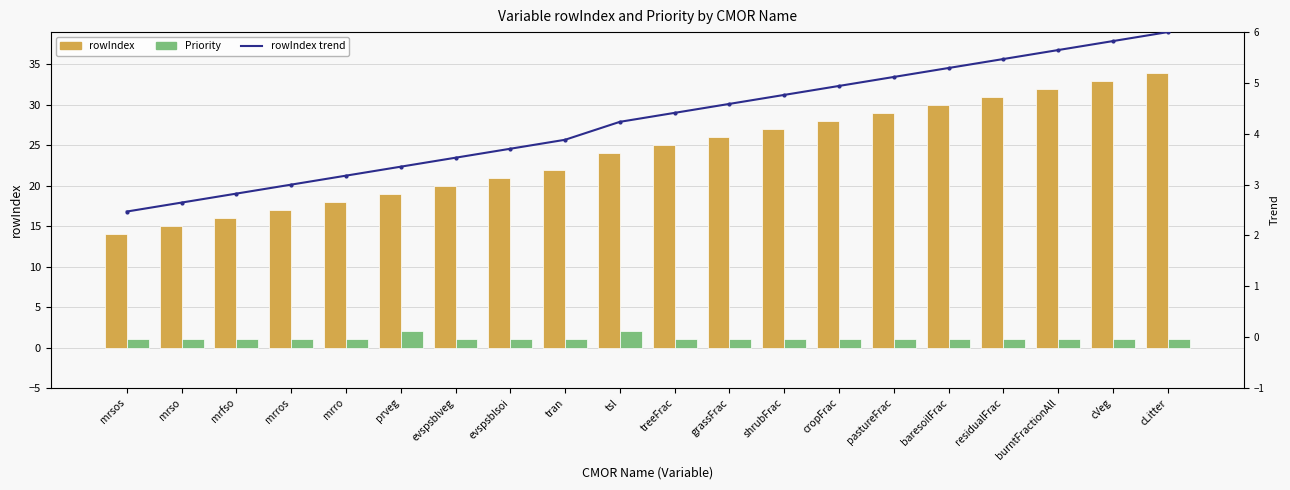

How many groups of bars are there?

20